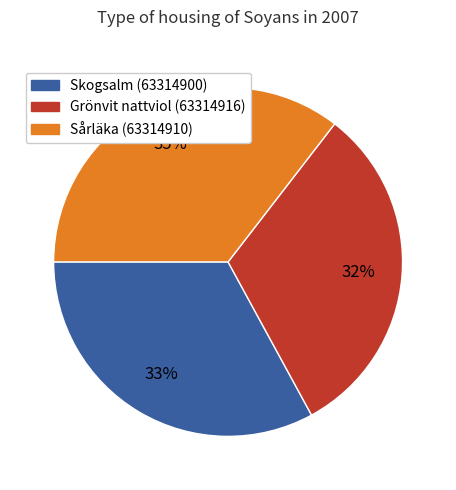

What is the largest slice in the pie chart?

Sårläka (63314910)